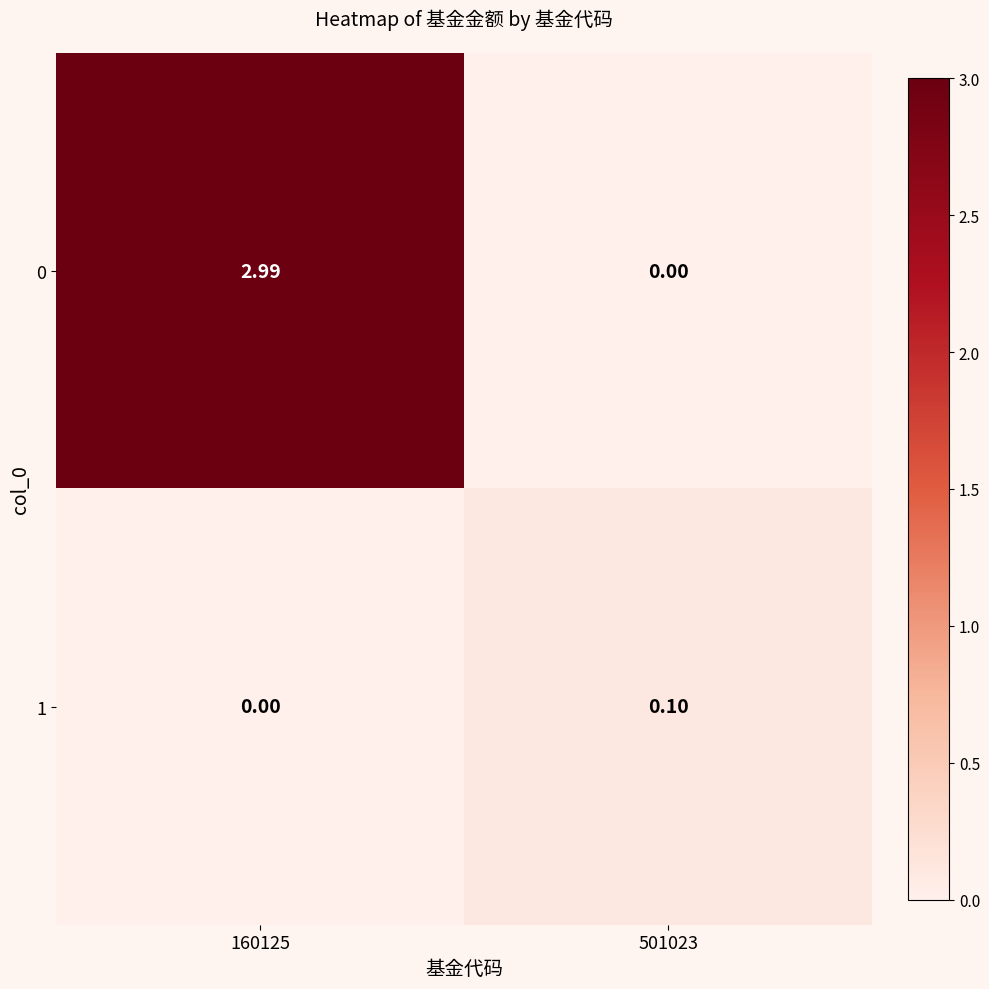

List the series in order of their overall mean, lowest first.

1, 0